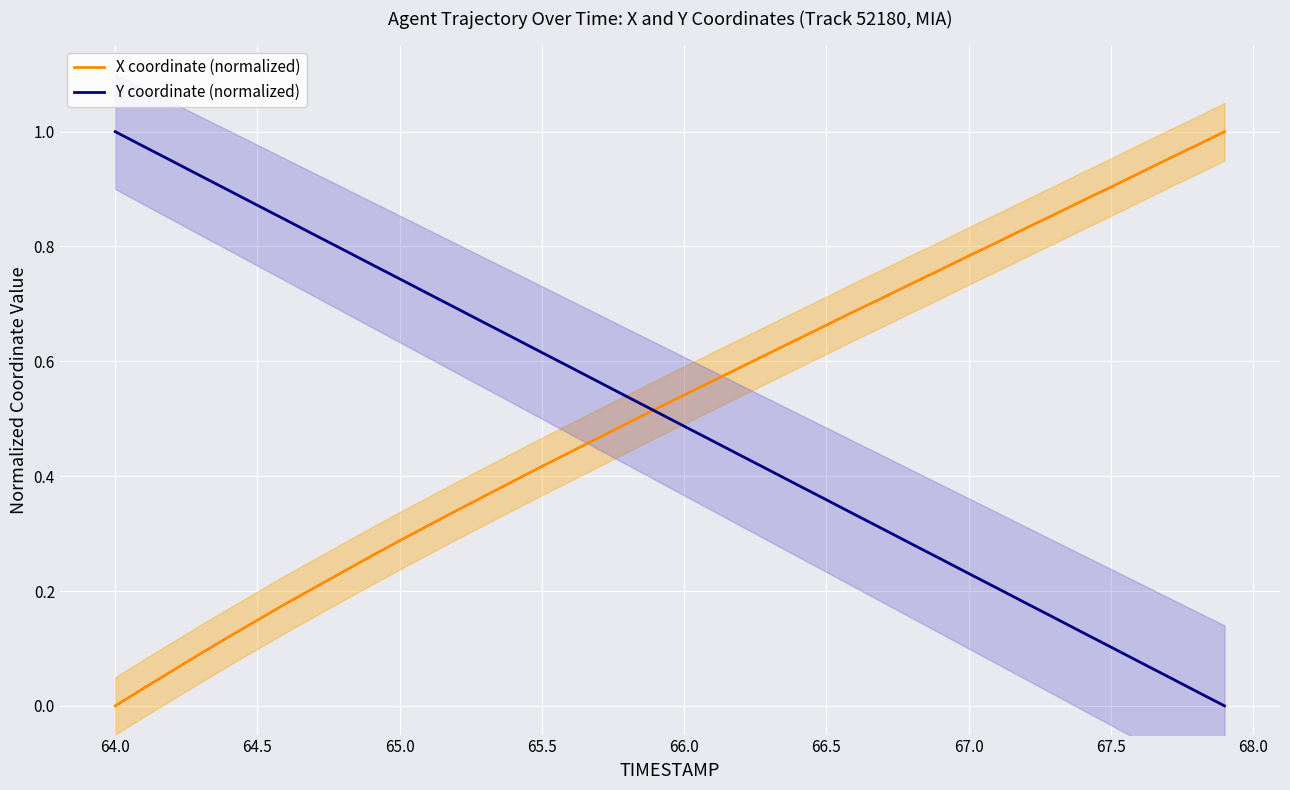

How many intersections are there between X coordinate (normalized) and Y coordinate (normalized)?

1